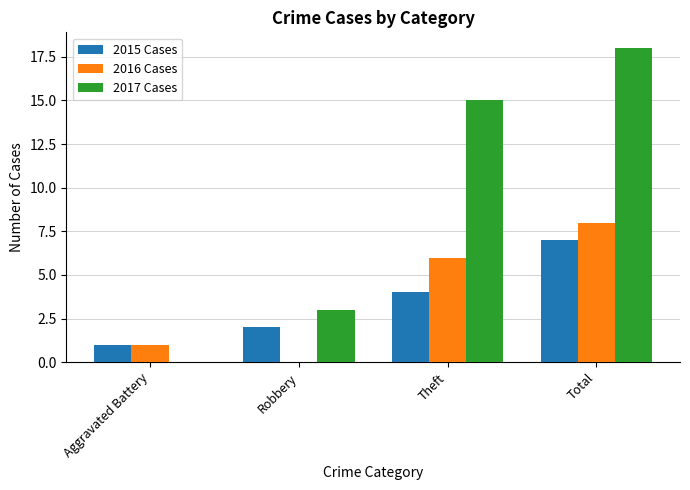

What is the average value of the 2017 Cases series?

9